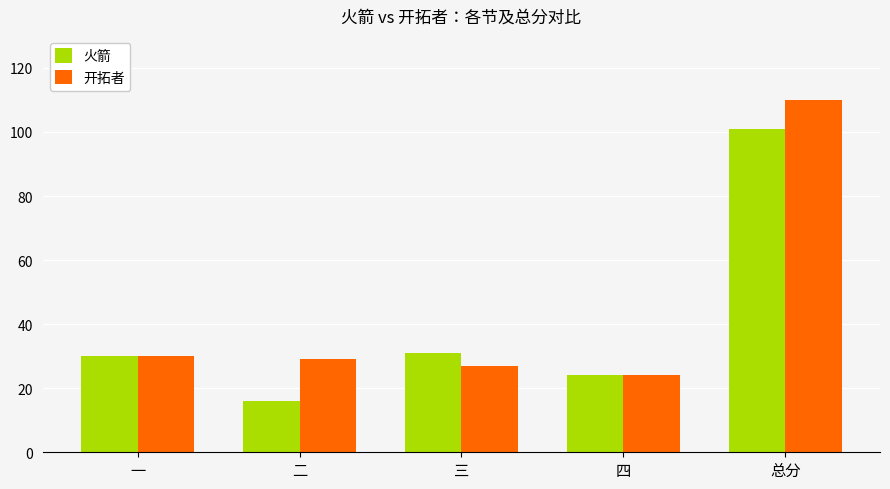

What is the label of the 1st bar from the right?

总分